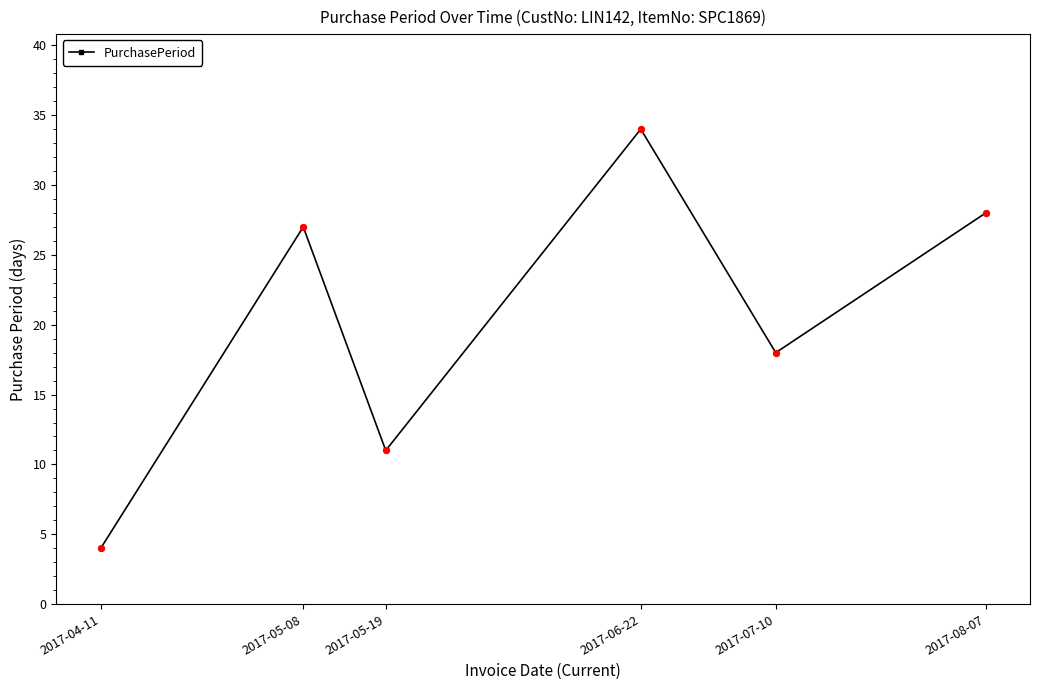

What is the change in value from 2017-05-08 to 2017-05-19?

-16